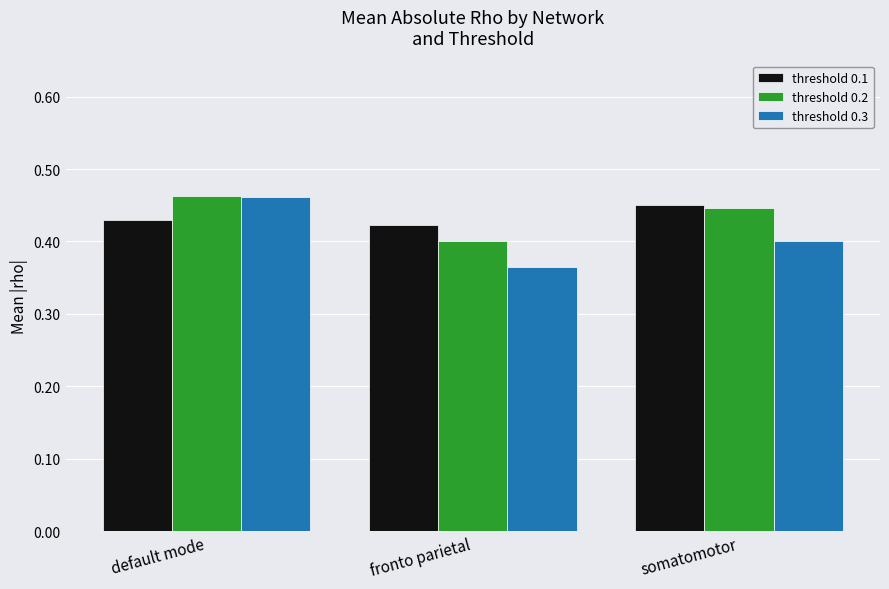

What is the label of the 1st bar from the right?

somatomotor